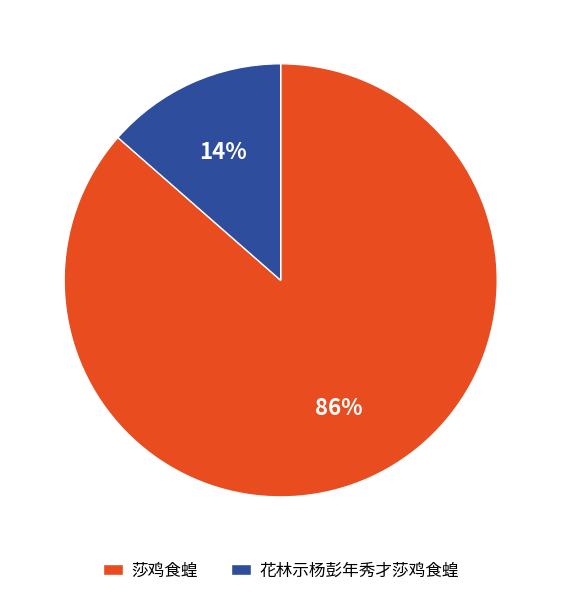

To the nearest percent, what is the combined percentage of 莎鸡食蝗 and 花林示杨彭年秀才莎鸡食蝗?

100%